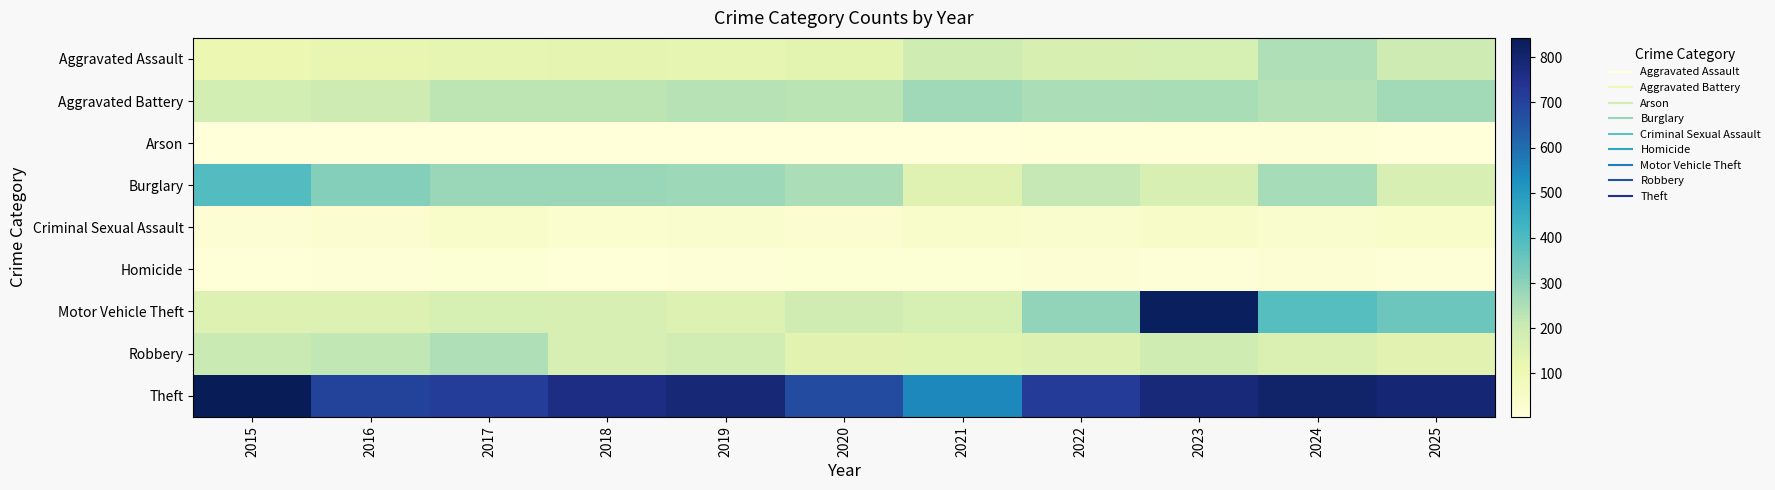

Reading left to right, extract all data points from this chart.

Aggravated Assault: 2015=110	2016=120	2017=127	2018=131	2019=127	2020=138	2021=194	2022=165	2023=174	2024=247	2025=196
Aggravated Battery: 2015=180	2016=196	2017=227	2018=229	2019=239	2020=232	2021=272	2022=256	2023=259	2024=240	2025=268
Arson: 2015=5	2016=4	2017=6	2018=4	2019=7	2020=6	2021=4	2022=8	2023=9	2024=14	2025=7
Burglary: 2015=392	2016=310	2017=280	2018=280	2019=276	2020=256	2021=147	2022=217	2023=170	2024=260	2025=168
Criminal Sexual Assault: 2015=23	2016=25	2017=44	2018=33	2019=37	2020=28	2021=41	2022=37	2023=51	2024=37	2025=44
Homicide: 2015=10	2016=13	2017=18	2018=10	2019=12	2020=19	2021=20	2022=22	2023=16	2024=23	2025=13
Motor Vehicle Theft: 2015=153	2016=157	2017=174	2018=171	2019=152	2020=190	2021=172	2022=290	2023=833	2024=387	2025=350
Robbery: 2015=206	2016=221	2017=249	2018=171	2019=183	2020=140	2021=142	2022=158	2023=192	2024=163	2025=140
Theft: 2015=843	2016=700	2017=712	2018=766	2019=790	2020=679	2021=546	2022=716	2023=781	2024=810	2025=793